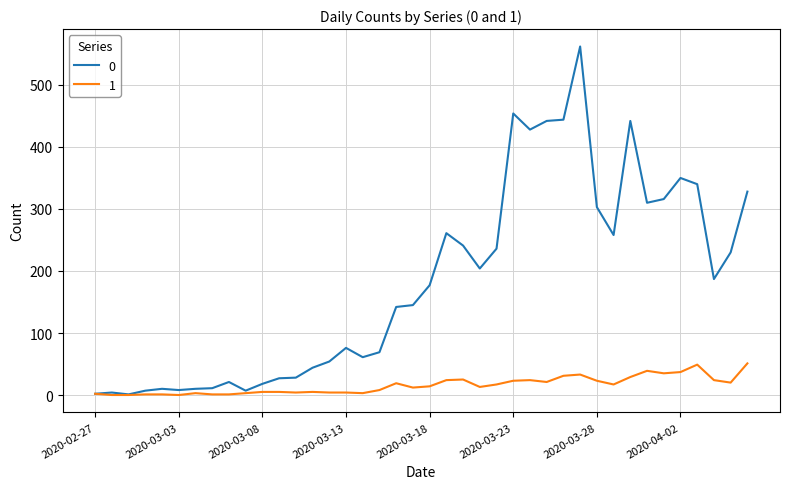

True or false: 1 has more than 1 points higher than both neighbors.

True